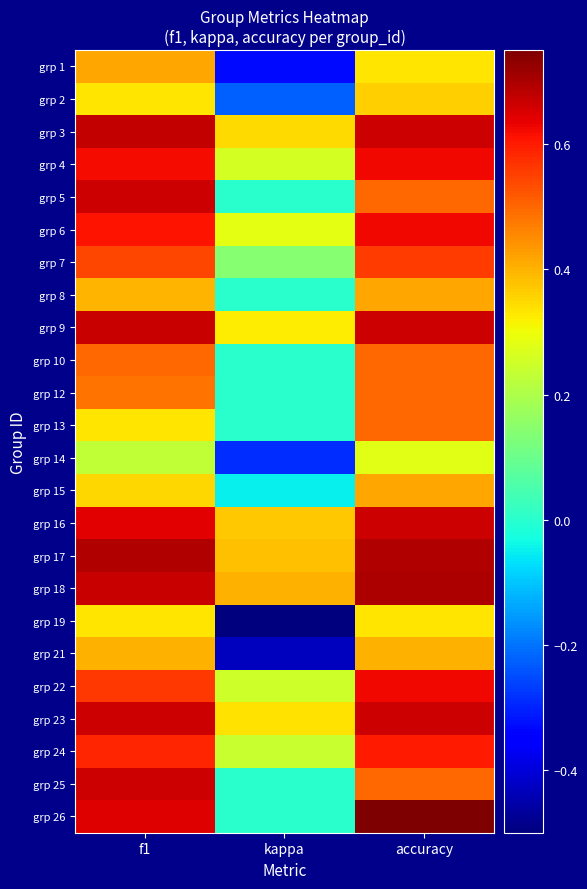

Reading right to left, what are all the values shown in this chart?

grp 1: accuracy=0.3	kappa=-0.3	f1=0.4
grp 2: accuracy=0.4	kappa=-0.2	f1=0.3
grp 3: accuracy=0.7	kappa=0.3	f1=0.7
grp 4: accuracy=0.6	kappa=0.3	f1=0.6
grp 5: accuracy=0.5	kappa=0.0	f1=0.7
grp 6: accuracy=0.6	kappa=0.3	f1=0.6
grp 7: accuracy=0.6	kappa=0.1	f1=0.5
grp 8: accuracy=0.4	kappa=0.0	f1=0.4
grp 9: accuracy=0.7	kappa=0.3	f1=0.7
grp 10: accuracy=0.5	kappa=0.0	f1=0.5
grp 12: accuracy=0.5	kappa=0.0	f1=0.5
grp 13: accuracy=0.5	kappa=0.0	f1=0.3
grp 14: accuracy=0.3	kappa=-0.3	f1=0.2
grp 15: accuracy=0.4	kappa=-0.1	f1=0.4
grp 16: accuracy=0.7	kappa=0.4	f1=0.6
grp 17: accuracy=0.7	kappa=0.4	f1=0.7
grp 18: accuracy=0.7	kappa=0.4	f1=0.7
grp 19: accuracy=0.3	kappa=-0.5	f1=0.3
grp 21: accuracy=0.4	kappa=-0.4	f1=0.4
grp 22: accuracy=0.6	kappa=0.2	f1=0.6
grp 23: accuracy=0.7	kappa=0.3	f1=0.7
grp 24: accuracy=0.6	kappa=0.2	f1=0.6
grp 25: accuracy=0.5	kappa=0.0	f1=0.7
grp 26: accuracy=0.8	kappa=0.0	f1=0.6